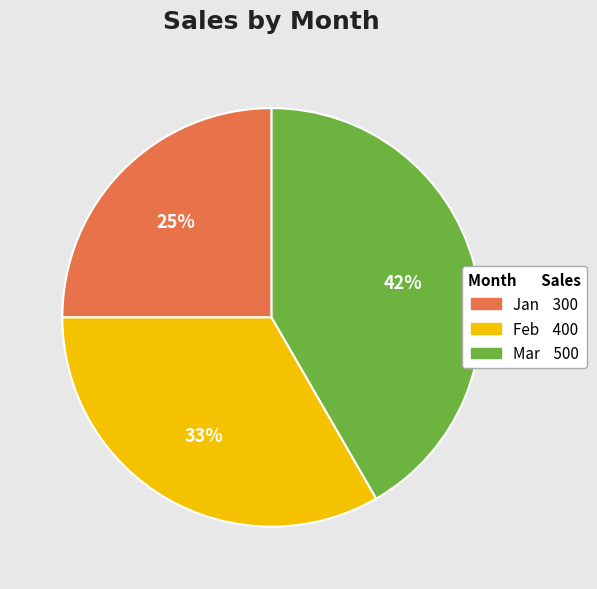

What is the largest slice in the pie chart?

Mar